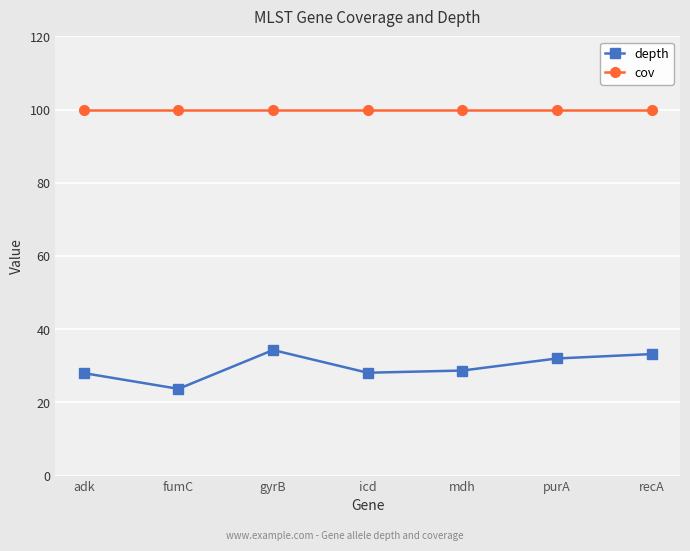

The cov series shows 100.0 at icd. True or false?

True